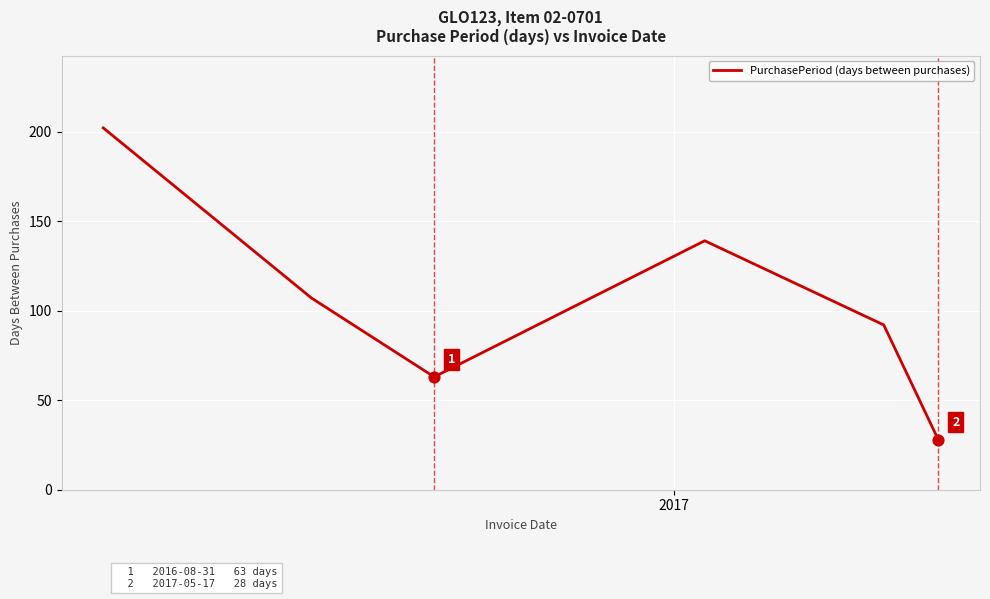

What is the sum of all values?

631